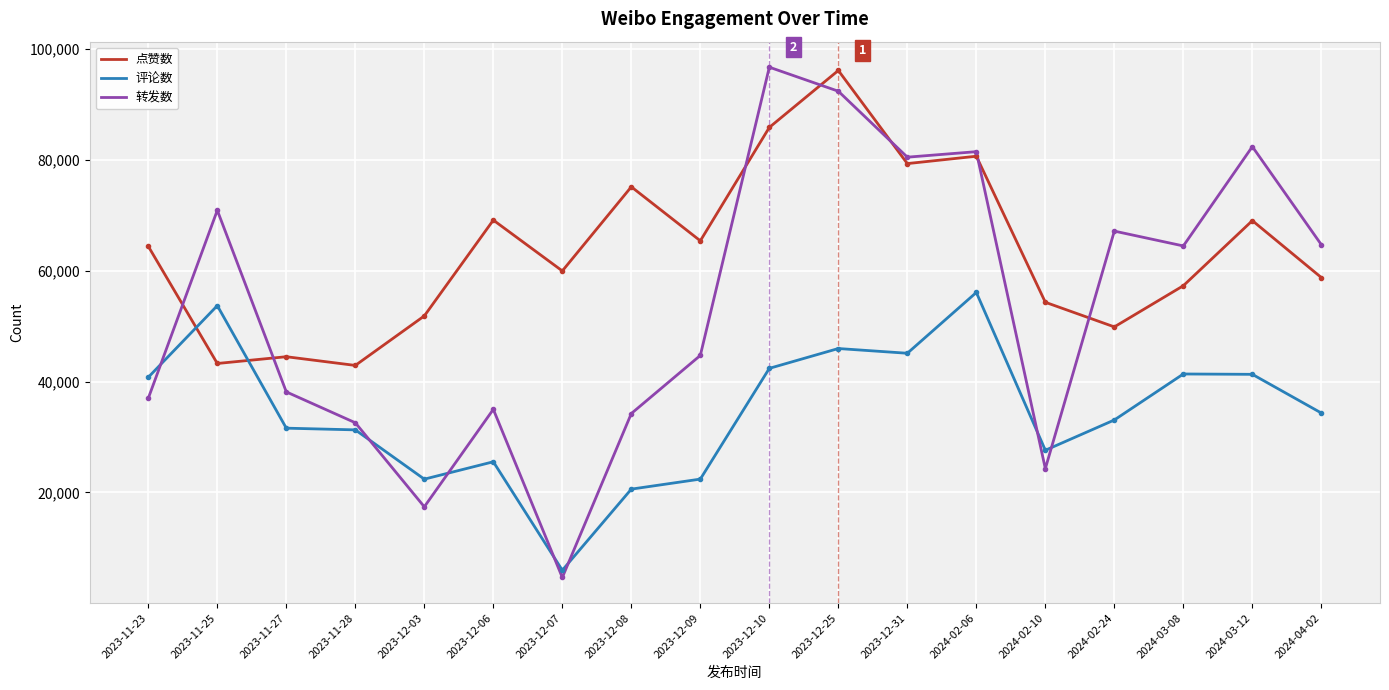

What position from the right is 2023-11-23?

18